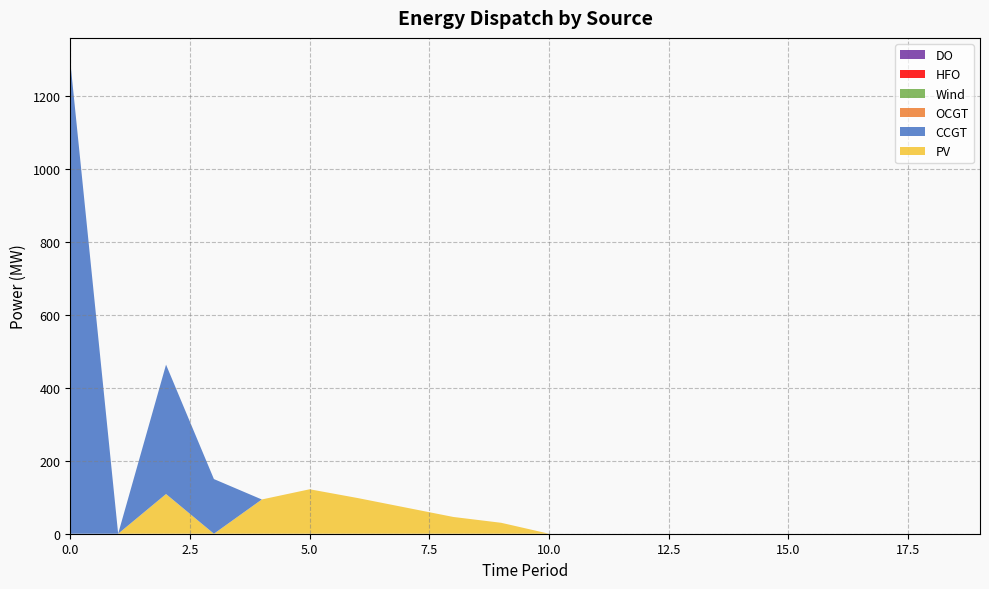

Reading left to right, extract all data points from this chart.

PV: 0=0	1=0	2=109	3=0	4=94	5=122	6=98	7=72	8=46	9=30	10=0	11=0	12=0	13=0	14=0	15=0	16=0	17=0	18=0	19=0
CCGT: 0=1296	1=0	2=355	3=150	4=0	5=0	6=0	7=0	8=0	9=0	10=0	11=0	12=0	13=0	14=0	15=0	16=0	17=0	18=0	19=0
OCGT: 0=0	1=0	2=0	3=0	4=0	5=0	6=0	7=0	8=0	9=0	10=0	11=0	12=0	13=0	14=0	15=0	16=0	17=0	18=0	19=0
Wind: 0=0	1=0	2=0	3=0	4=0	5=0	6=0	7=0	8=0	9=0	10=0	11=0	12=0	13=0	14=0	15=0	16=0	17=0	18=0	19=0
HFO: 0=0	1=0	2=0	3=0	4=0	5=0	6=0	7=0	8=0	9=0	10=0	11=0	12=0	13=0	14=0	15=0	16=0	17=0	18=0	19=0
DO: 0=0	1=0	2=0	3=0	4=0	5=0	6=0	7=0	8=0	9=0	10=0	11=0	12=0	13=0	14=0	15=0	16=0	17=0	18=0	19=0